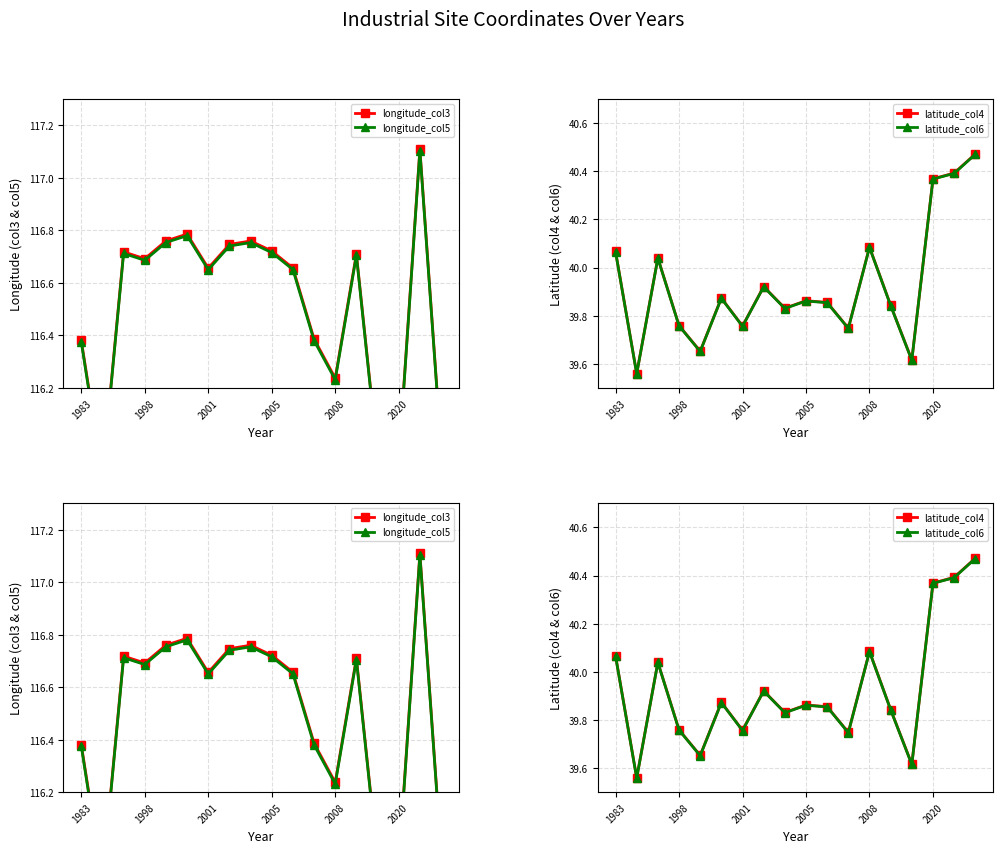

True or false: latitude_col4 has a value of 9.2 at 17.

False